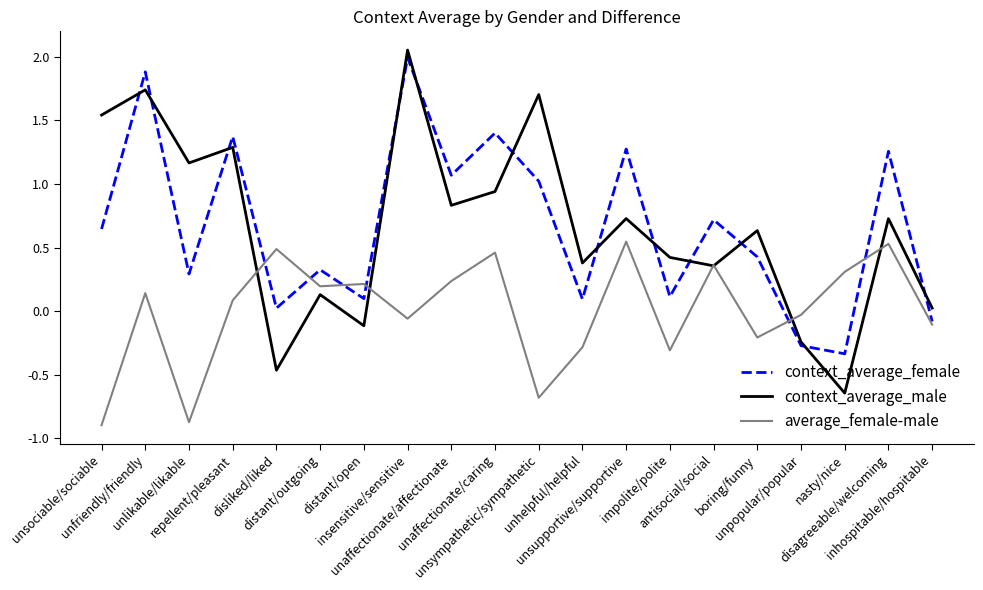

What is the smallest value displayed?

-0.9